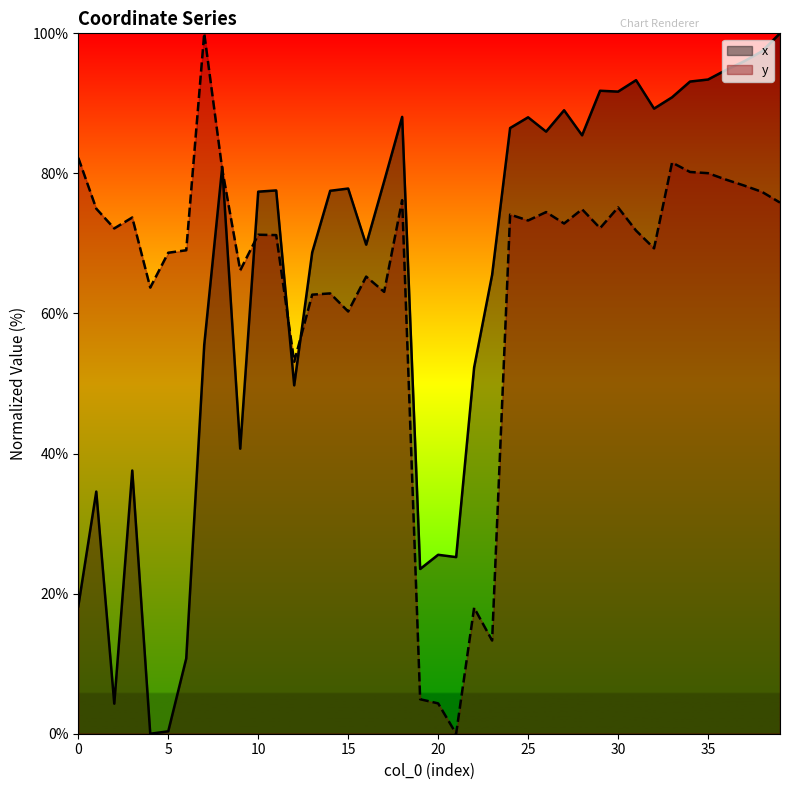

Reading right to left, list all the values displayed in this chart.

x: 100.0	97.4	96.0	94.8	93.4	93.1	90.9	89.3	93.3	91.7	91.8	85.4	89.0	86.0	88.0	86.5	65.5	52.3	25.2	25.5	23.5	88.1	78.9	69.8	77.8	77.5	68.7	49.7	77.6	77.4	40.7	80.9	55.5	10.7	0.3	0.0	37.6	4.3	34.6	18.2
y: 75.8	77.4	78.3	79.1	80.0	80.2	81.5	69.3	71.8	75.1	72.2	74.9	72.8	74.5	73.3	74.1	13.3	18.0	0.0	4.3	4.9	76.2	63.1	65.3	60.3	62.9	62.7	53.1	71.2	71.2	66.2	80.6	100.0	69.0	68.7	63.7	73.7	72.1	75.0	82.2